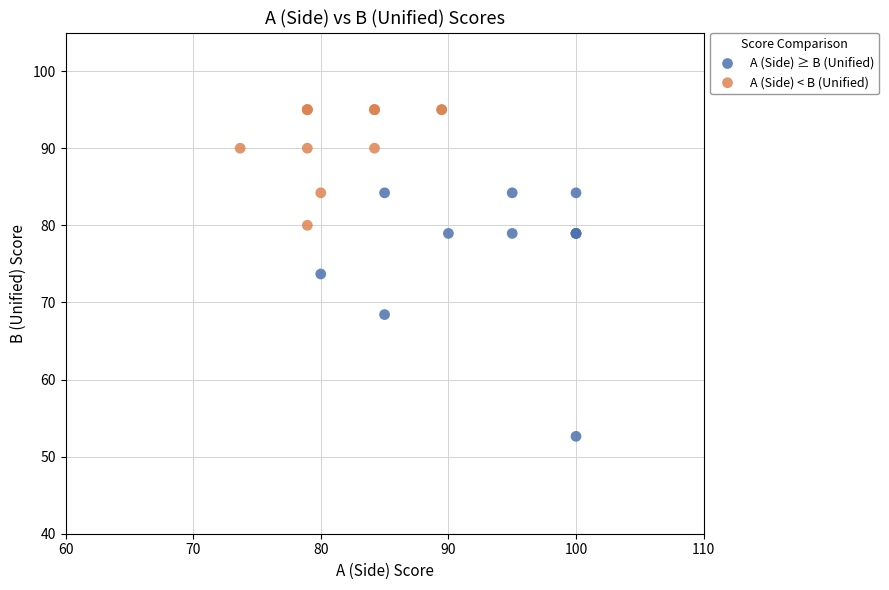

Which series contains the lowest Y value?

A (Side) ≥ B (Unified)